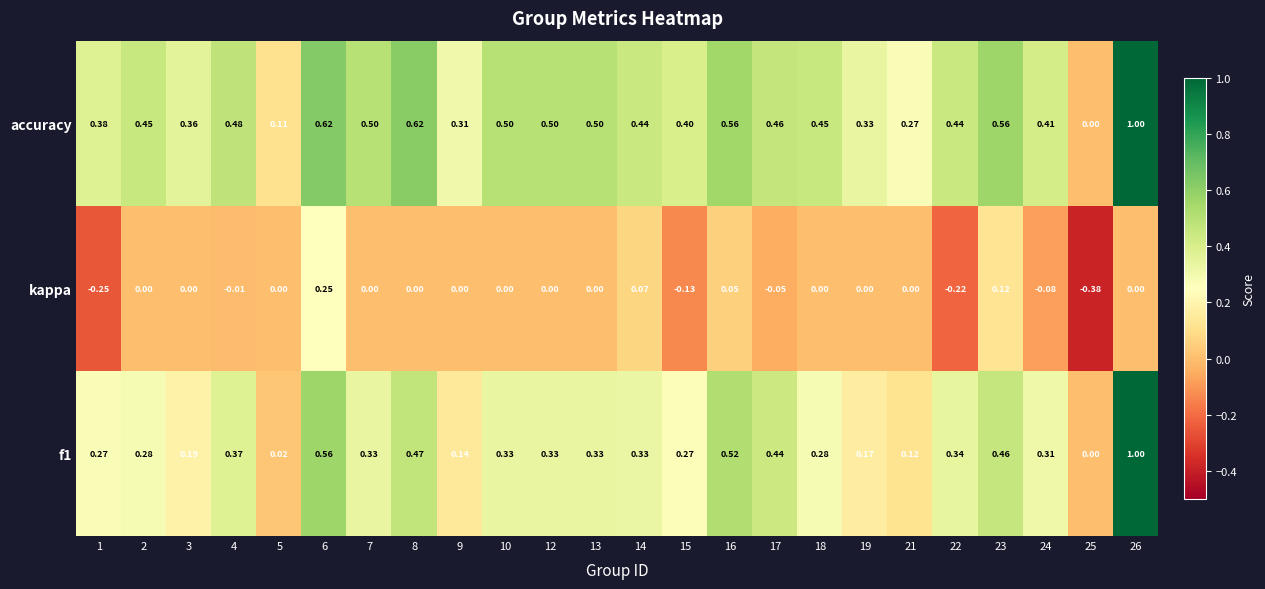

Rank the series by their average value, from lowest to highest.

kappa, f1, accuracy